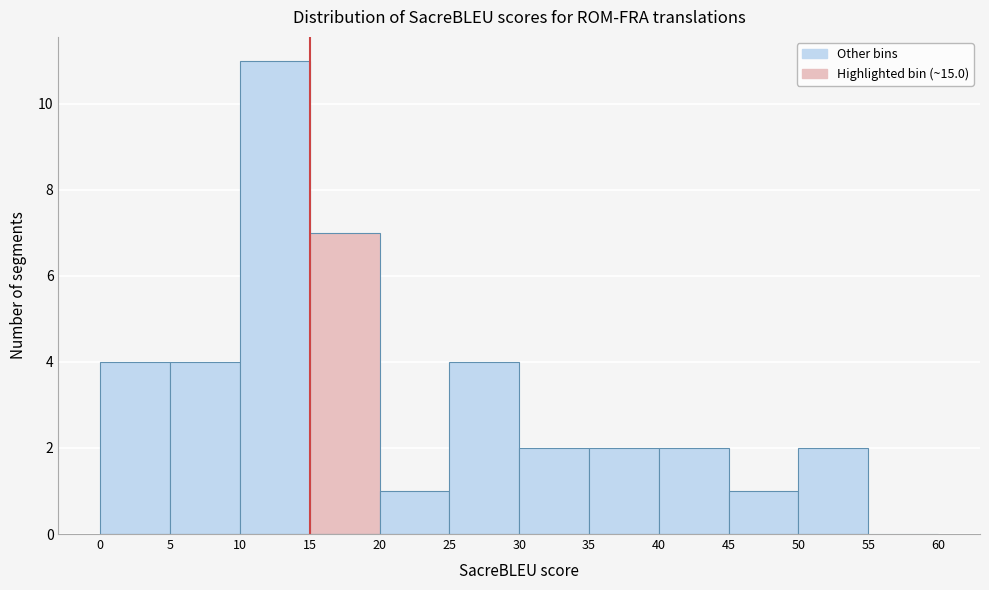

Reading left to right, list every bar in this chart as the range it spans on the x-axis followed by its height. The values are not printed on the chart, so give them approximately, as read against the axis.

0 to 5: 4
5 to 10: 4
10 to 15: 11
15 to 20: 7
20 to 25: 1
25 to 30: 4
30 to 35: 2
35 to 40: 2
40 to 45: 2
45 to 50: 1
50 to 55: 2
55 to 60: 0